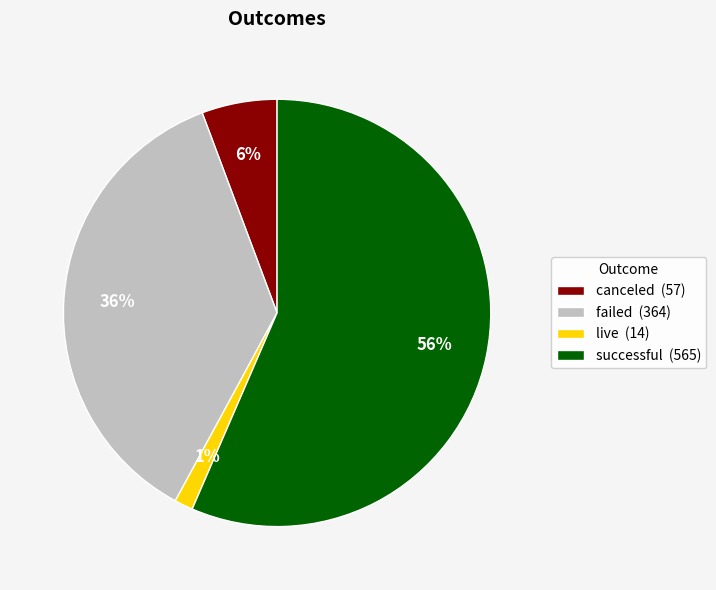

True or false: live accounts for 1% of the total.

True